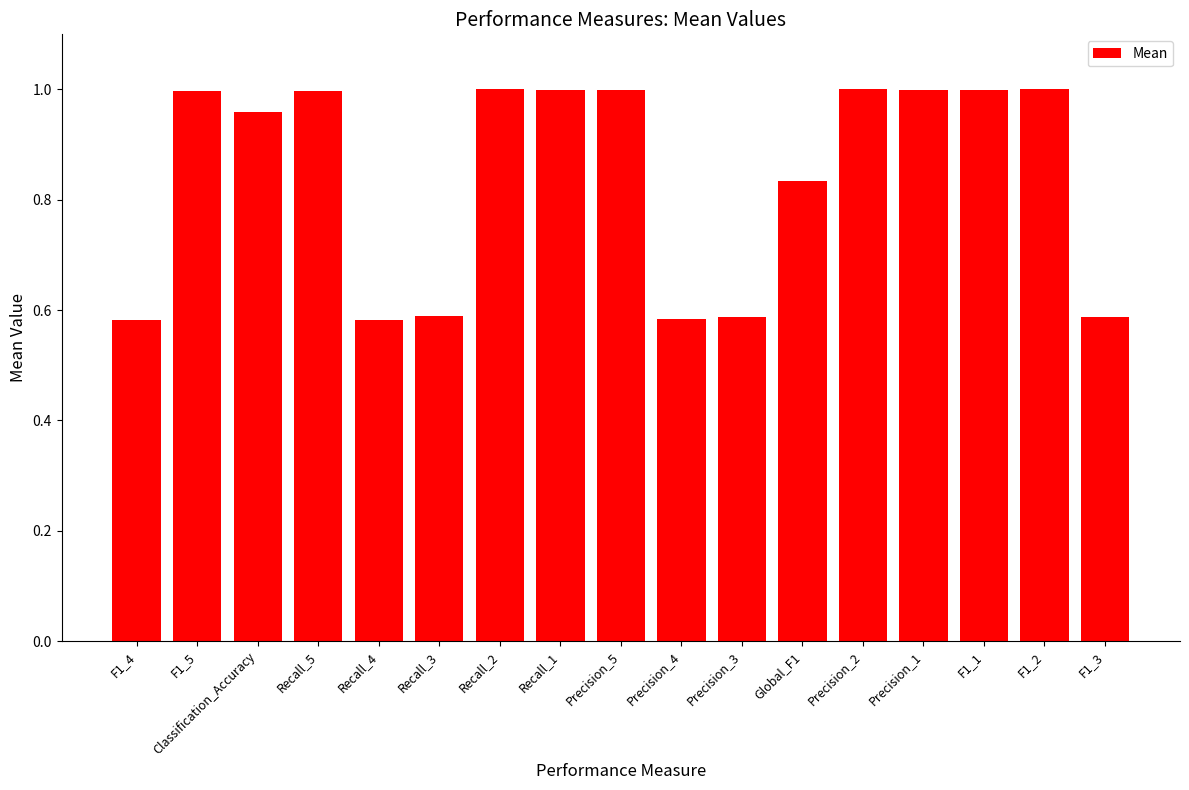

True or false: the data shows 0.8 at F1_3.

False